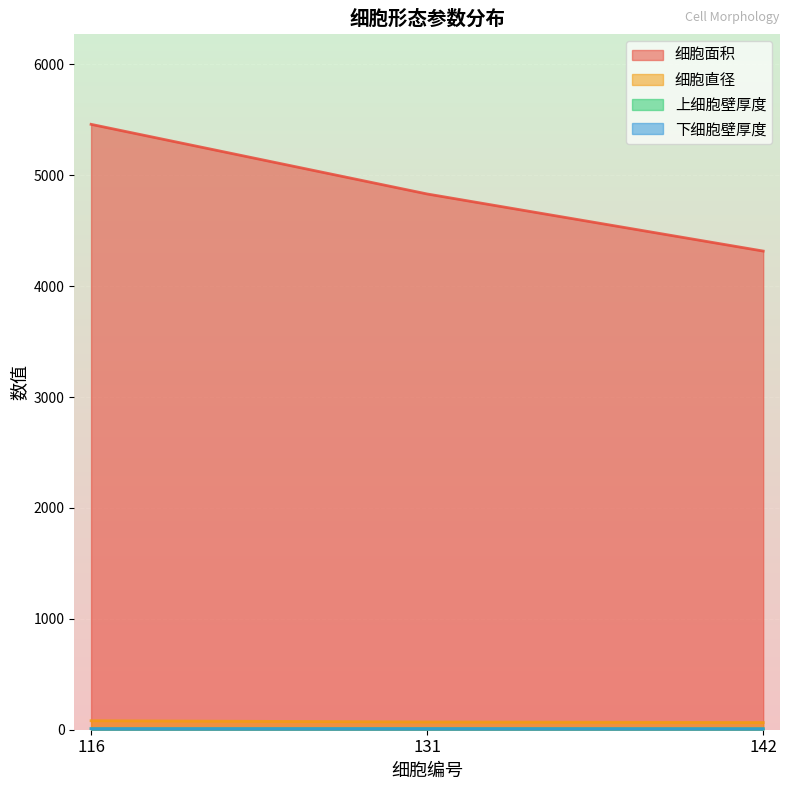

Which has a higher value, 142 or 131?

131